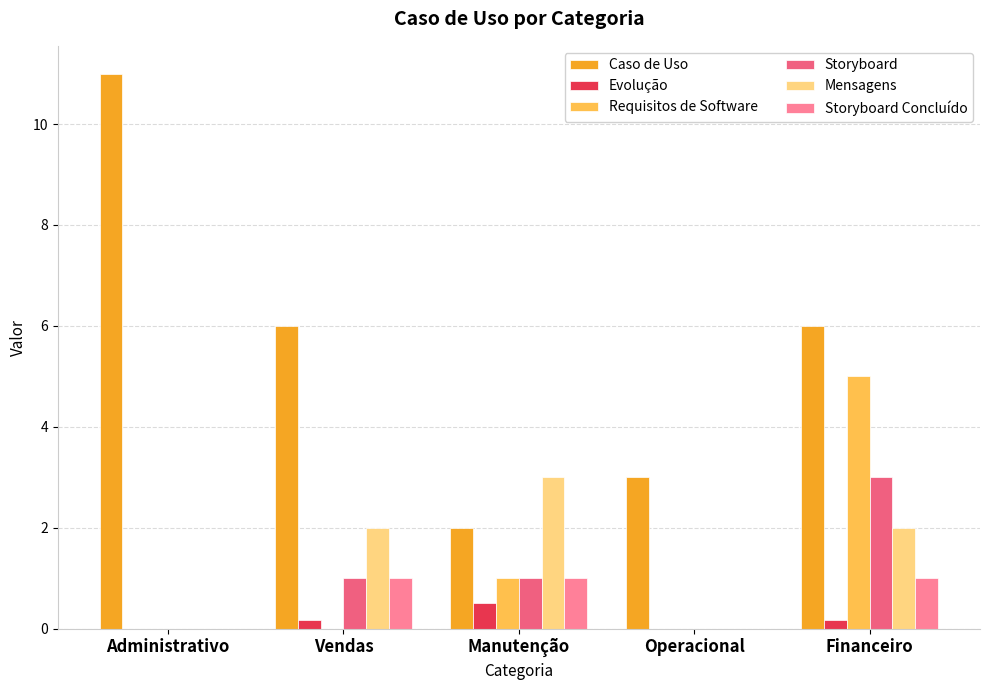

Which series changed the most between Vendas and Financeiro?

Requisitos de Software